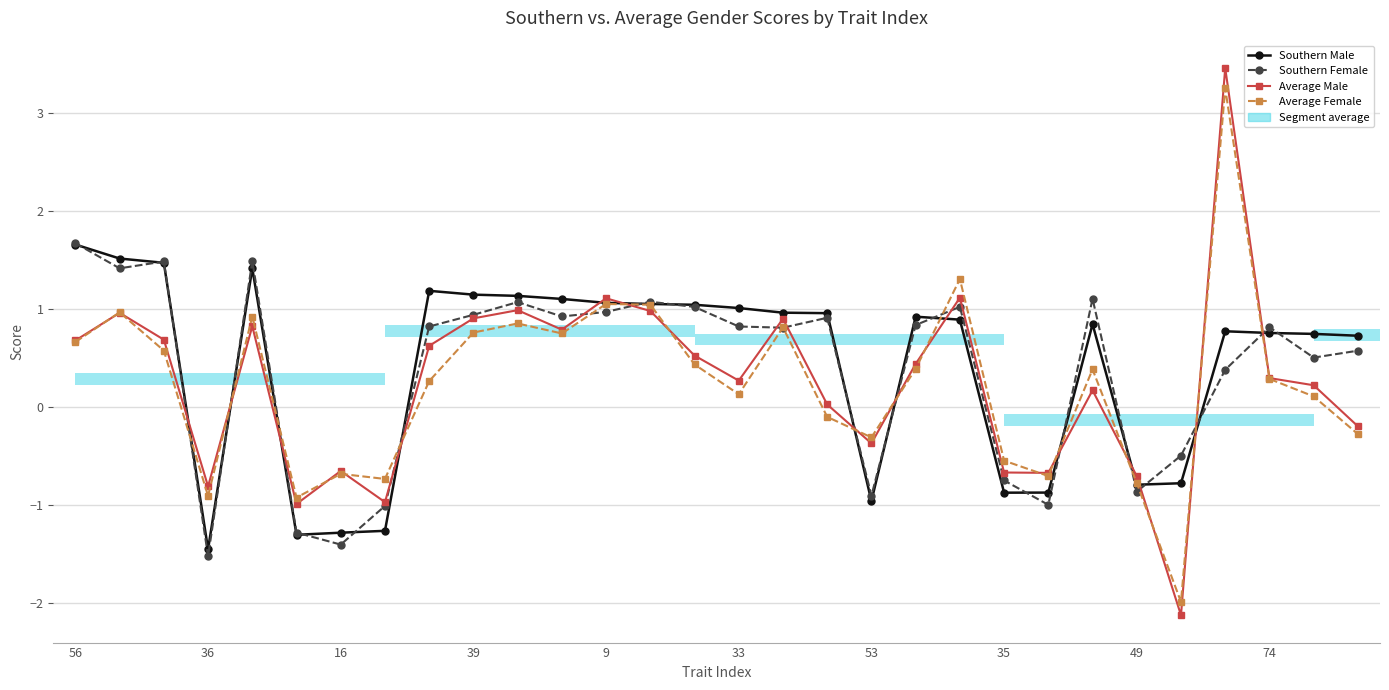

Between 49 and 74, which series saw the biggest shift?

Southern Female